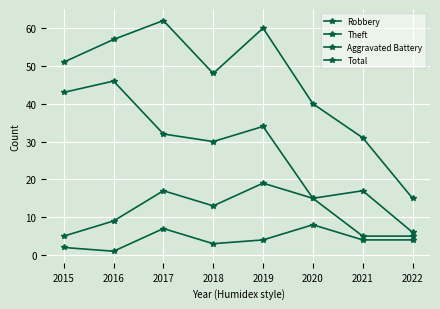

How many data points in Robbery are less than 13?

4